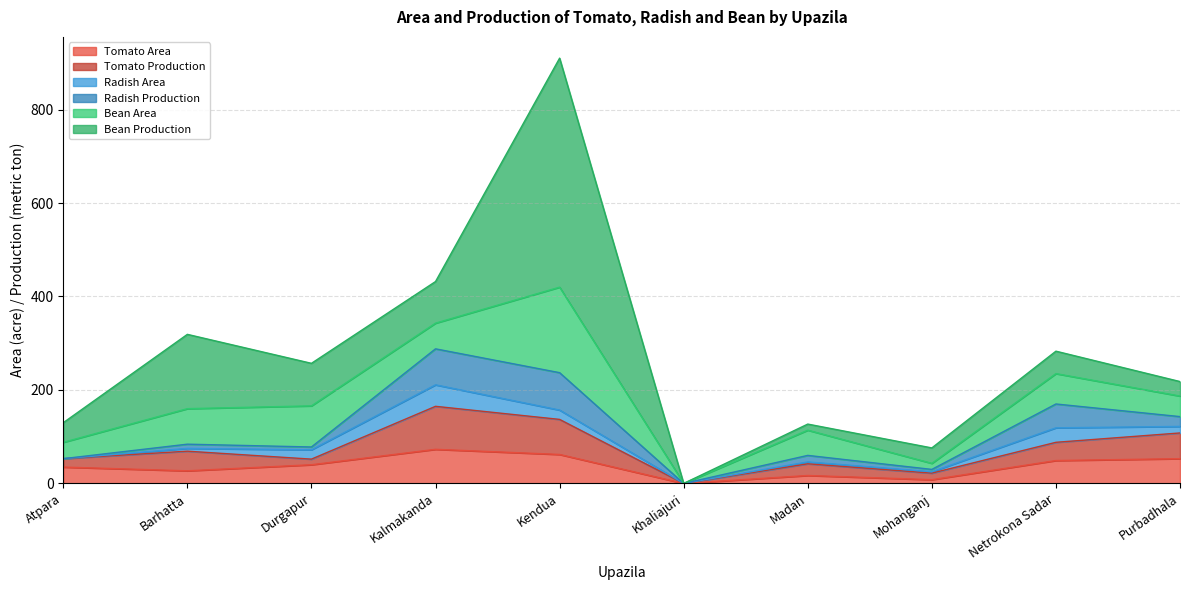

Rank the categories by Radish Production value from lowest to highest.

Atpara, Khaliajuri, Mohanganj, Durgapur, Barhatta, Madan, Purbadhala, Netrokona Sadar, Kalmakanda, Kendua